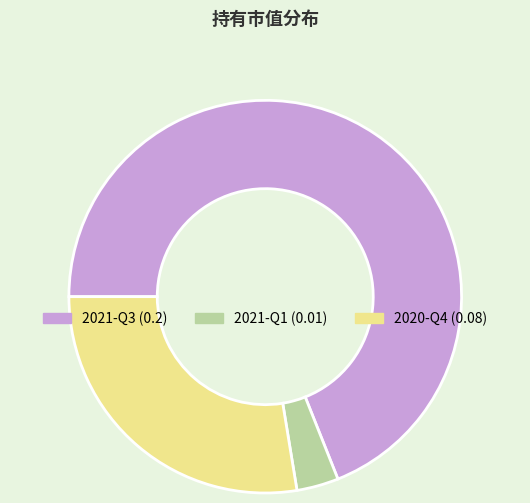

Is there any slice that represents more than half of the pie?

Yes